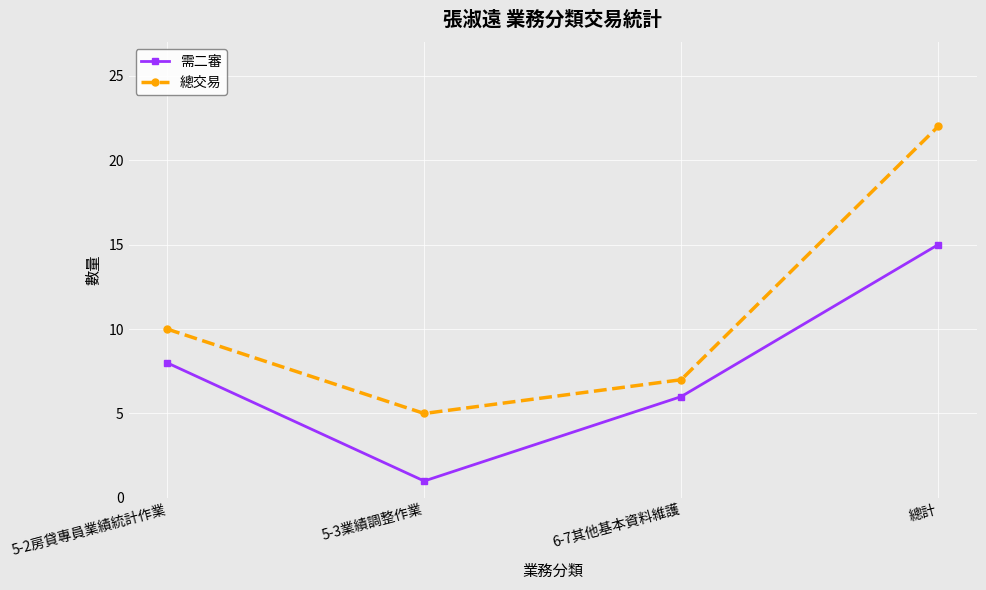

What is the difference between the maximum and minimum values in the 總交易 series?

17